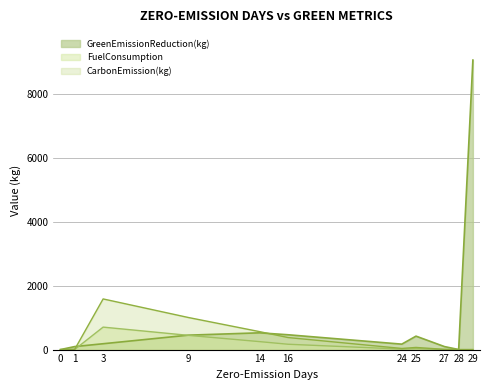

How many positive values does the CarbonEmission(kg) series have?

9